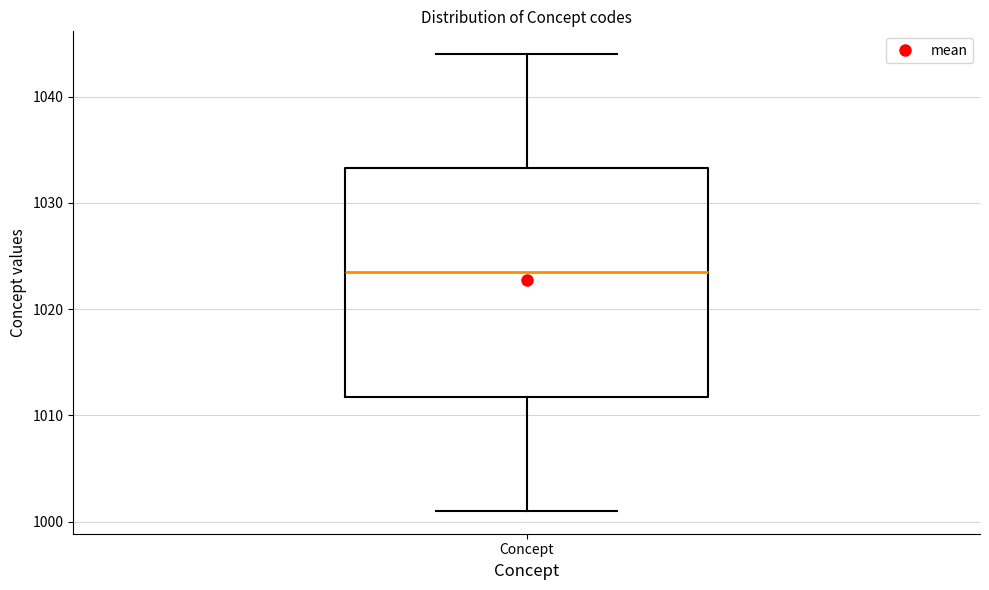

Where does the lower whisker of the box for Concept end on the y-axis? The values are not printed on the chart, so give them approximately, as read against the axis.

1001